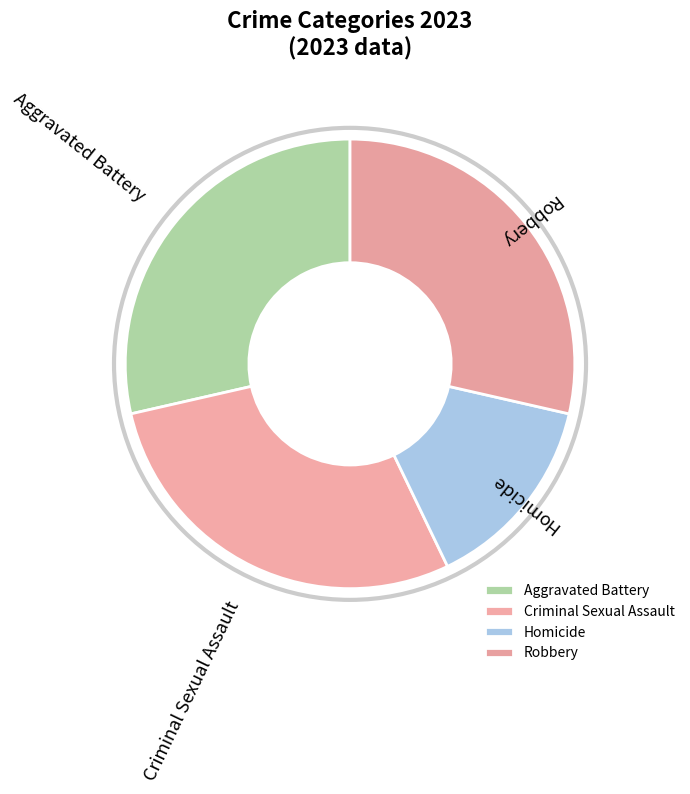

Which category has the smallest portion of the pie?

Homicide